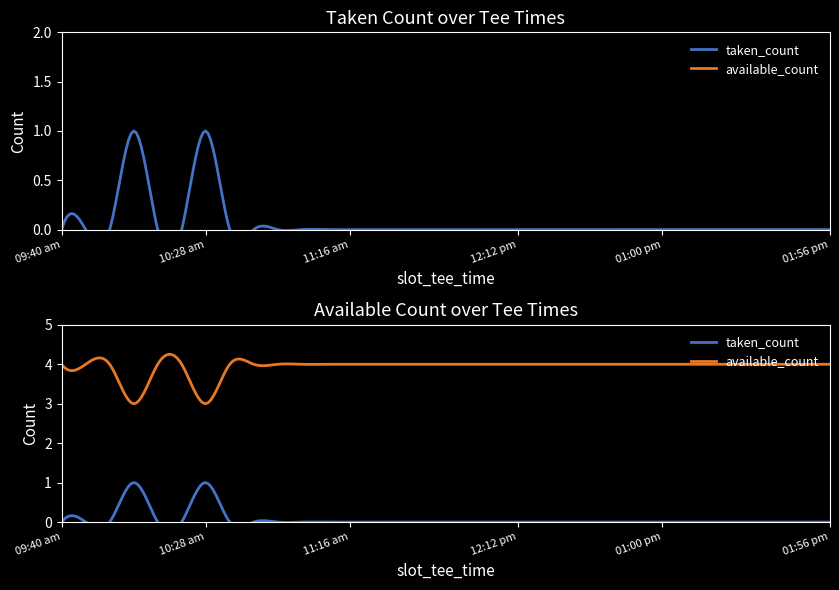

Which series changed the most between 10:36 am and 11:48 am?

taken_count